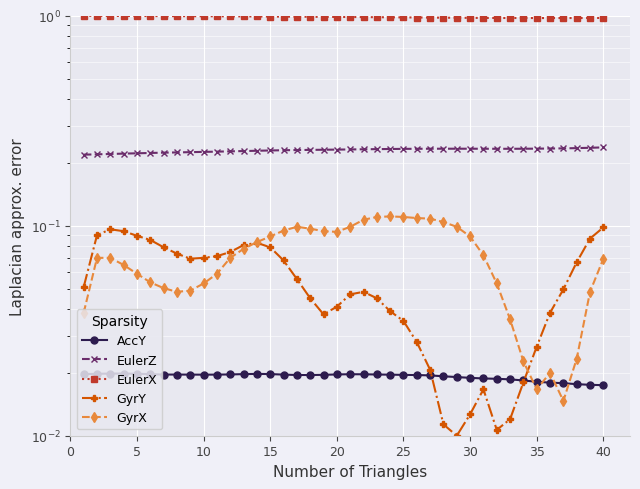

What is the difference between the maximum and second lowest values in the GyrX series?

0.1